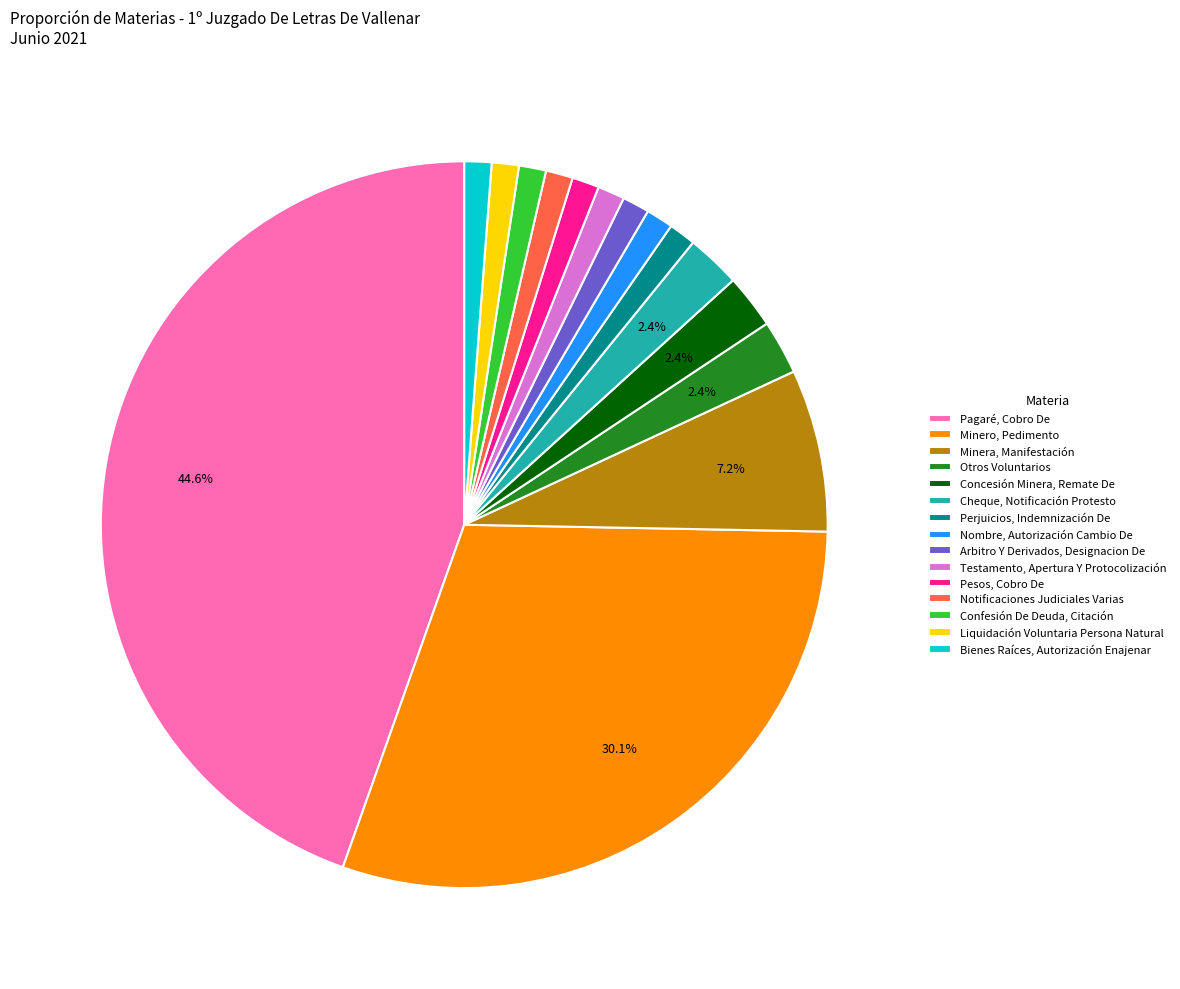

Approximately how many times larger is the value at Arbitro Y Derivados, Designacion De compared to Liquidación Voluntaria Persona Natural?

1.0